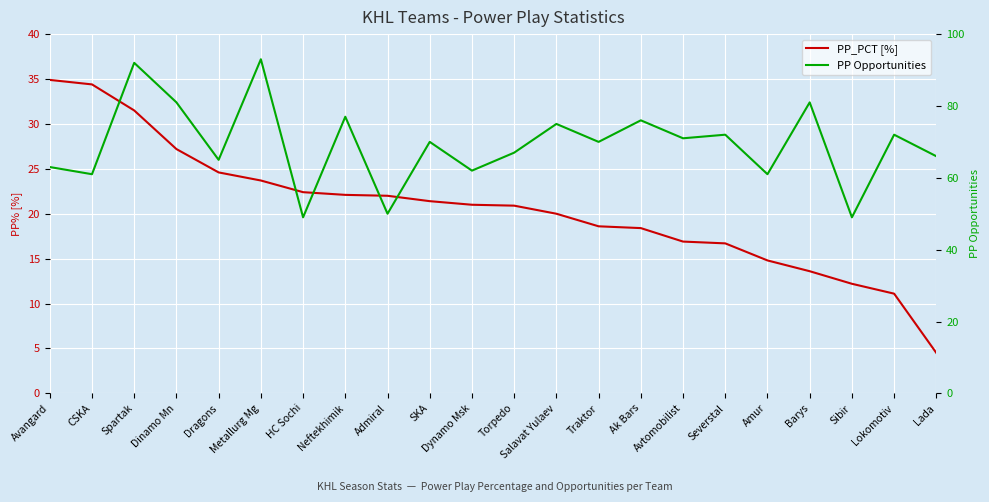

The PP Opportunities series shows 71.0 at Avtomobilist. True or false?

True